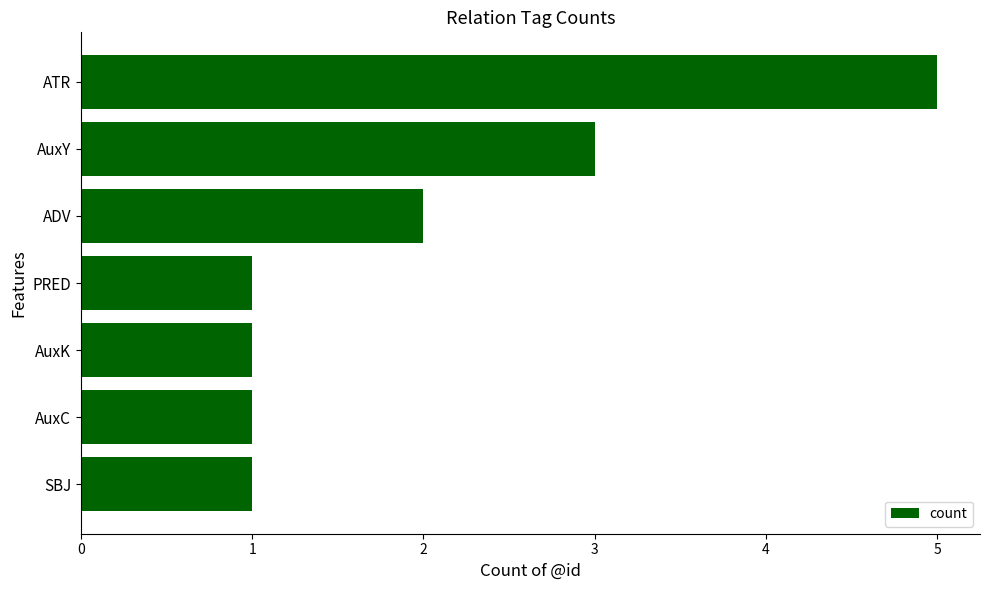

Reading bottom to top, list all the values displayed in this chart.

SBJ=1	AuxC=1	AuxK=1	PRED=1	ADV=2	AuxY=3	ATR=5